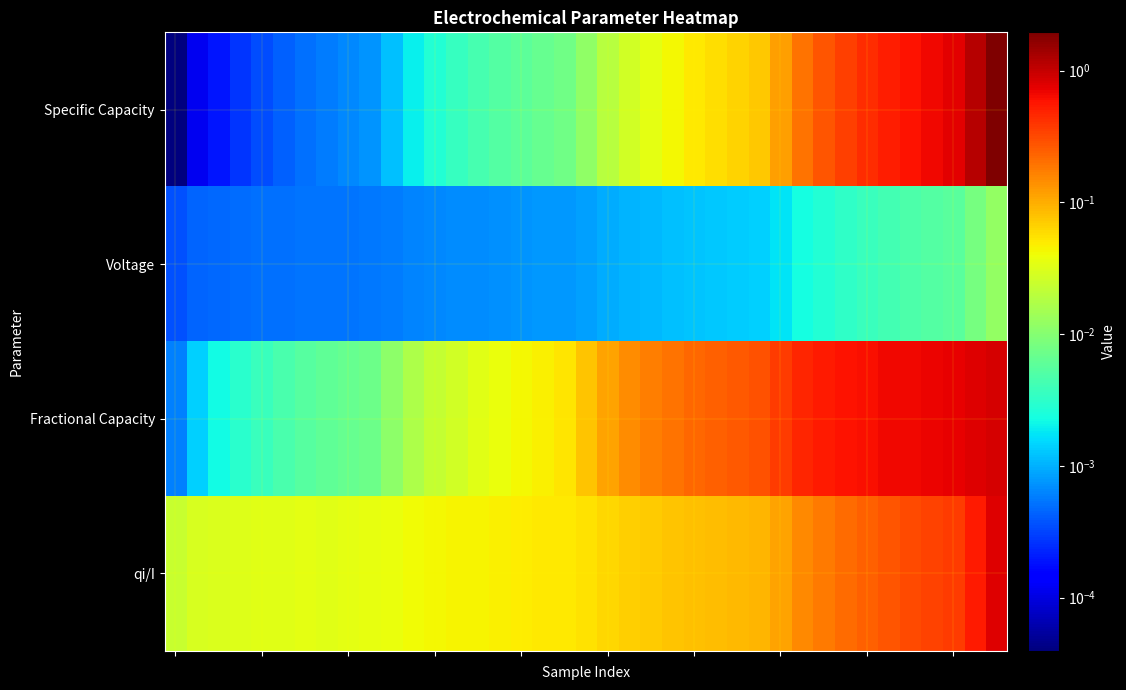

At which category is the sum across all series the highest?

38